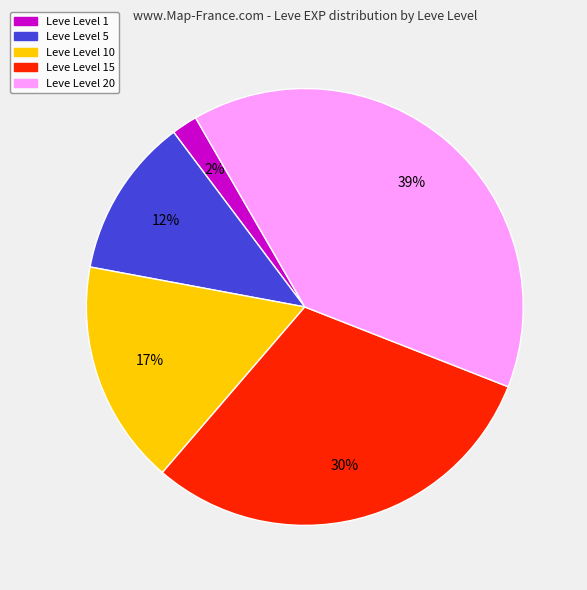

To the nearest percent, what is the average slice percentage?

20%